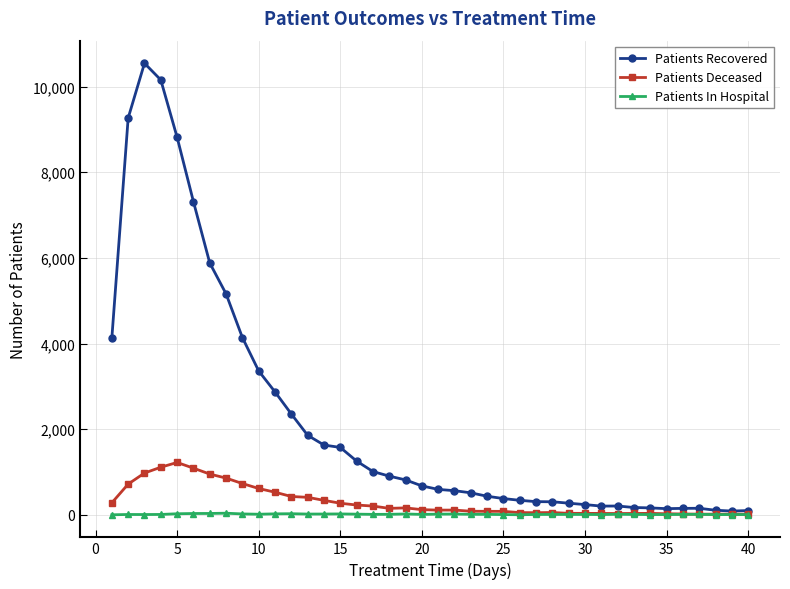

Which series has the widest spread of values?

Patients Recovered